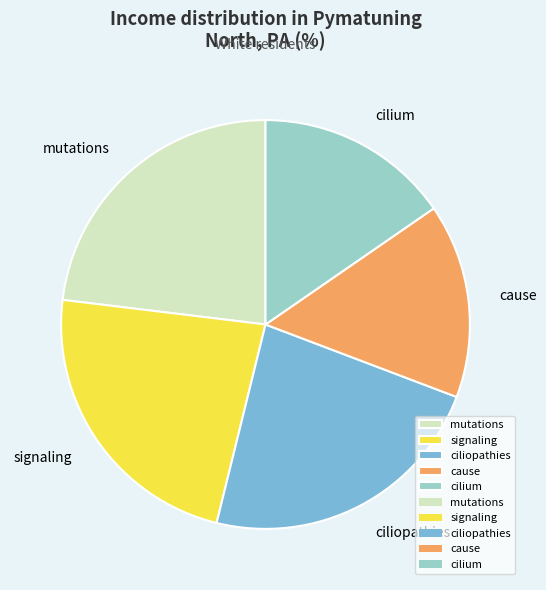

Is the sum of cause and signaling greater than half?

No